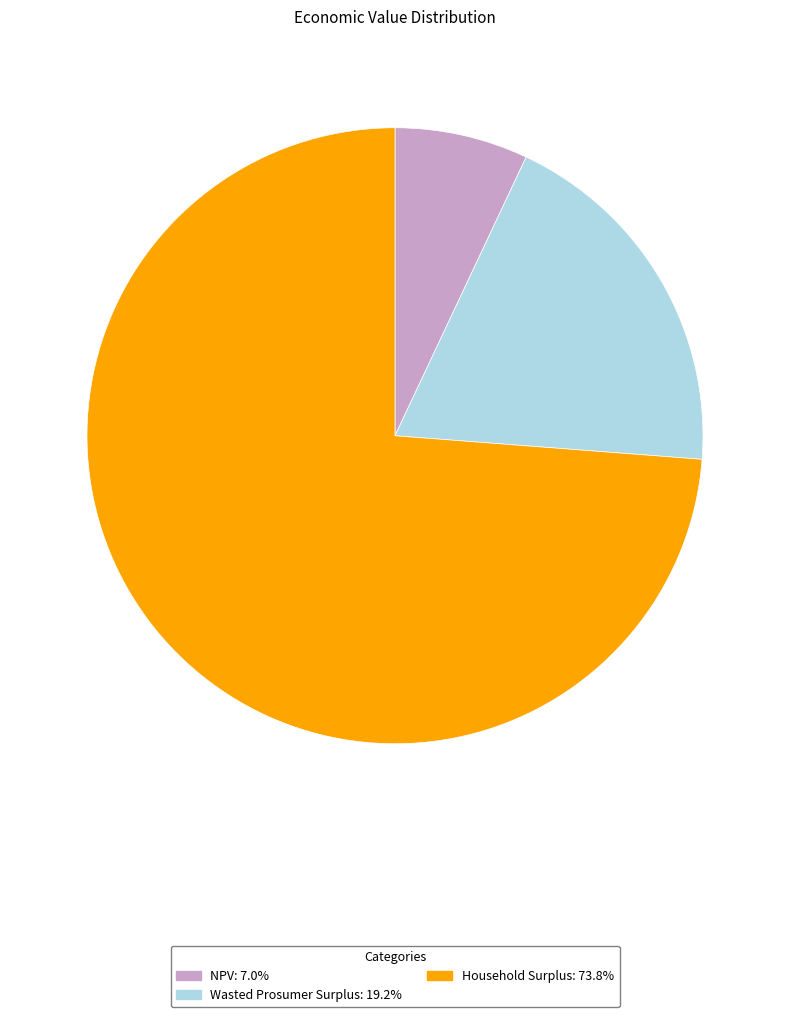

Is the sum of Wasted Prosumer Surplus and Household Surplus greater than half?

Yes